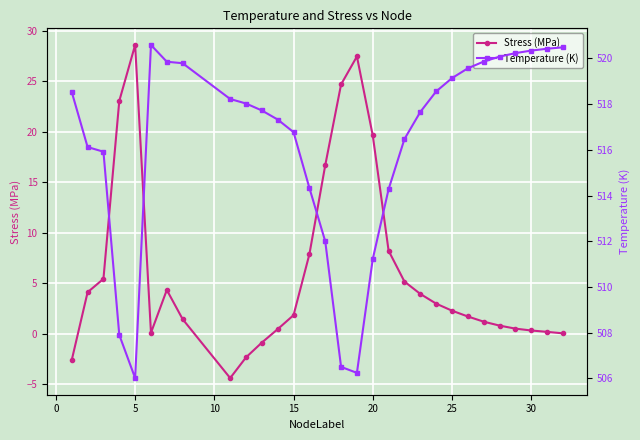

In Temperature (K), how many points are lower than both neighbors (excluding endpoints)?

2